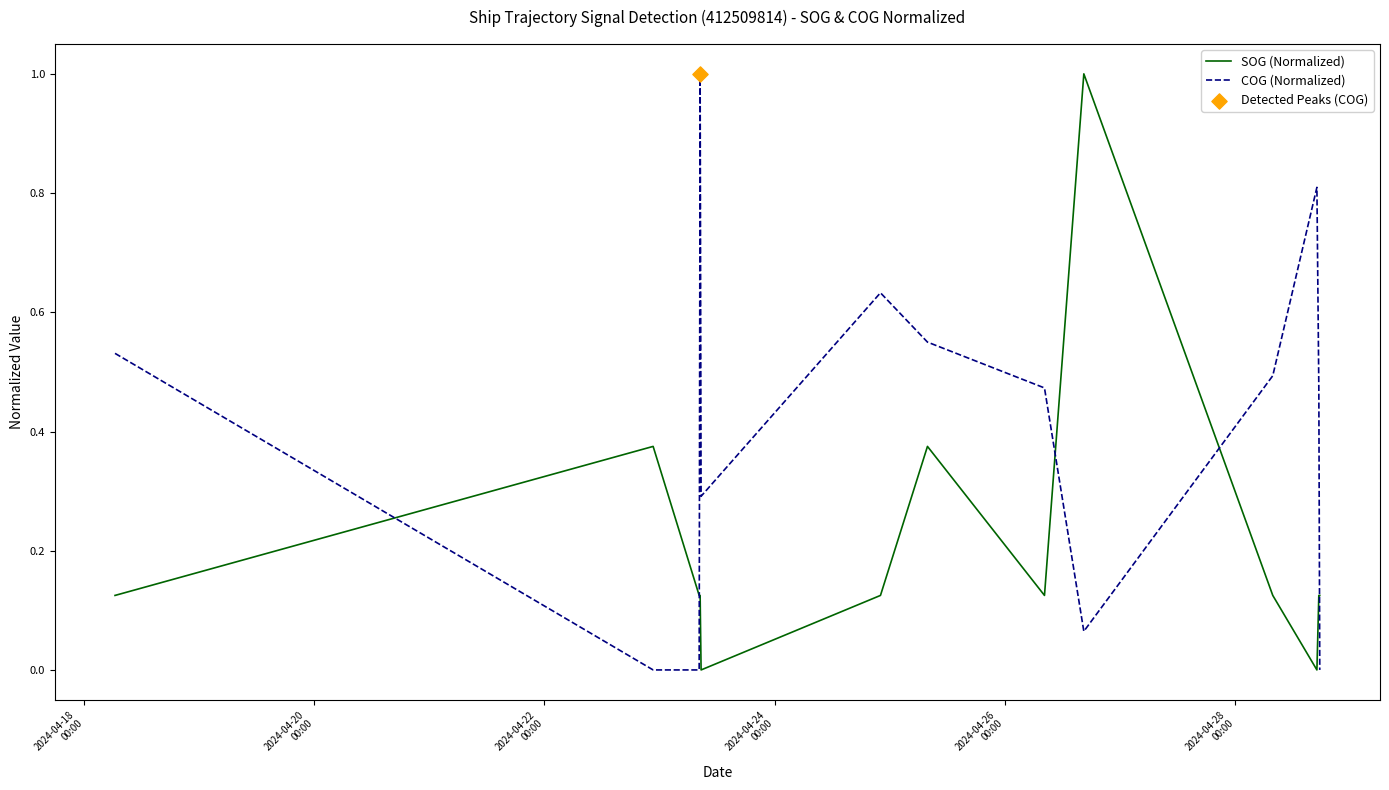

Which series reaches the maximum Y coordinate?

COG (Normalized)